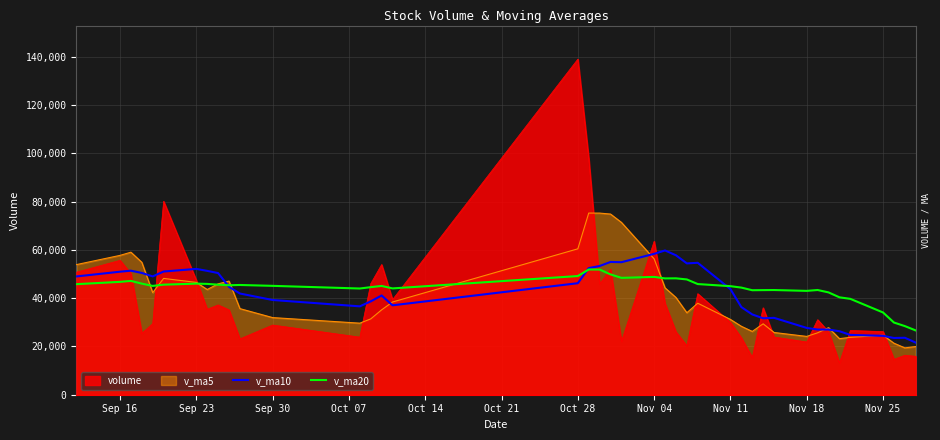

What is the total value across all series at Sep 16?

211141.2